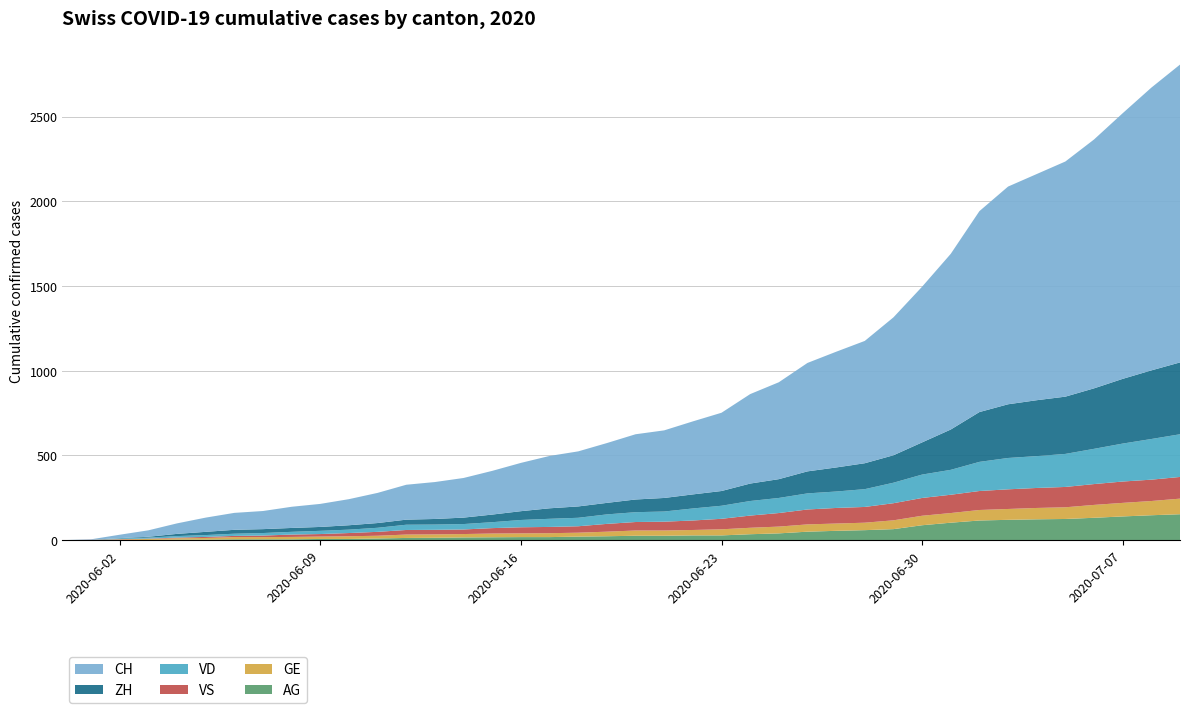

Reading left to right, what are all the values shown in this chart?

AG: 0=0	1=0	2=0	3=1	4=3	5=3	6=5	7=5	8=5	9=7	10=7	11=10	12=13	13=14	14=16	15=17	16=18	17=18	18=21	19=23	20=26	21=26	22=28	23=28	24=35	25=40	26=50	27=55	28=59	29=65	30=88	31=103	32=116	33=120	34=123	35=125	36=132	37=140	38=147	39=153
GE: 0=0	1=1	2=4	3=6	4=8	5=10	6=13	7=13	8=14	9=14	10=16	11=16	12=20	13=20	14=20	15=22	16=22	17=23	18=23	19=27	20=31	21=31	22=32	23=36	24=38	25=40	26=43	27=43	28=44	29=52	30=56	31=57	32=62	33=64	34=67	35=69	36=76	37=80	38=84	39=92
ZH: 0=0	1=0	2=2	3=5	4=13	5=19	6=23	7=23	8=23	9=23	10=26	11=28	12=30	13=33	14=38	15=45	16=52	17=62	18=67	19=68	20=75	21=80	22=83	23=87	24=103	25=111	26=130	27=142	28=153	29=162	30=190	31=238	32=294	33=317	34=330	35=338	36=357	37=382	38=405	39=424
VD: 0=0	1=0	2=4	3=6	4=9	5=11	6=13	7=15	8=16	9=19	10=20	11=24	12=31	13=31	14=32	15=35	16=43	17=48	18=50	19=56	20=58	21=60	22=71	23=77	24=86	25=89	26=95	27=97	28=105	29=121	30=138	31=147	32=172	33=185	34=188	35=195	36=208	37=224	38=240	39=252
VS: 0=0	1=1	2=2	3=2	4=4	5=6	6=7	7=9	8=14	9=15	10=19	11=23	12=27	13=27	14=27	15=32	16=36	17=37	18=38	19=46	20=50	21=52	22=56	23=62	24=72	25=80	26=88	27=92	28=93	29=101	30=105	31=108	32=112	33=116	34=118	35=120	36=123	37=126	38=126	39=128
CH: 0=0	1=3	2=20	3=38	4=62	5=84	6=100	7=107	8=125	9=136	10=154	11=178	12=206	13=218	14=234	15=258	16=285	17=309	18=325	19=353	20=385	21=399	22=431	23=462	24=528	25=572	26=640	27=683	28=722	29=814	30=919	31=1037	32=1186	33=1285	34=1335	35=1388	36=1469	37=1568	38=1669	39=1758